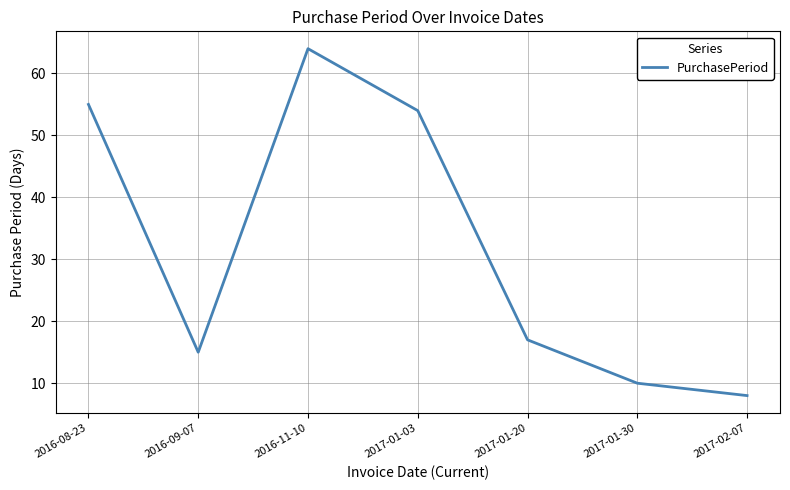

At which category does the data reach its first local valley?

2016-09-07